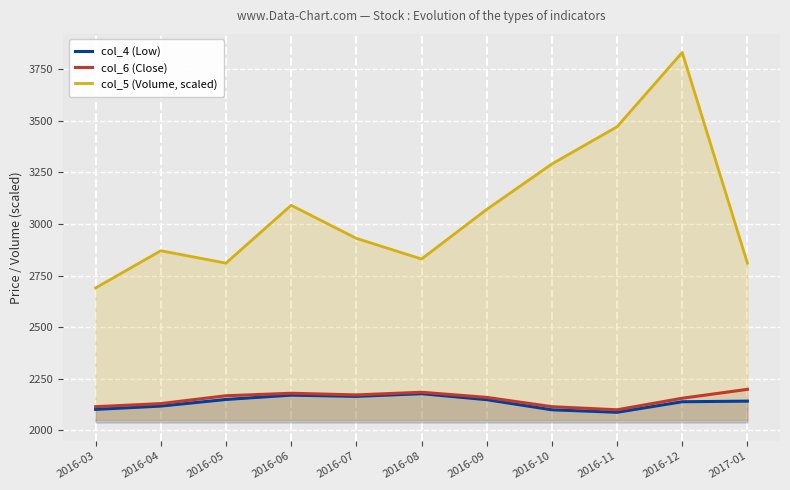

What is the difference between the col_4 (Low) values at 2016-10 and 2016-07?

65